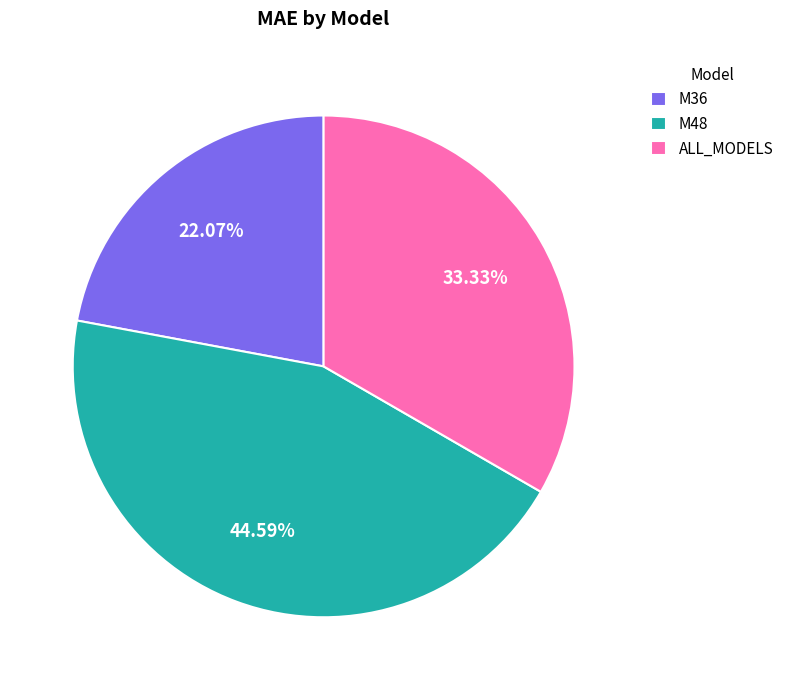

Is it true that M48 is 31% of the pie?

False